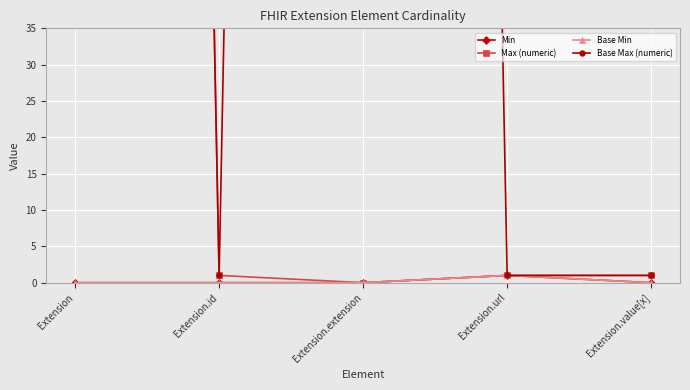

Is the value of Base Min at Extension.url greater than the value of Max (numeric) at Extension.value[x]?

No